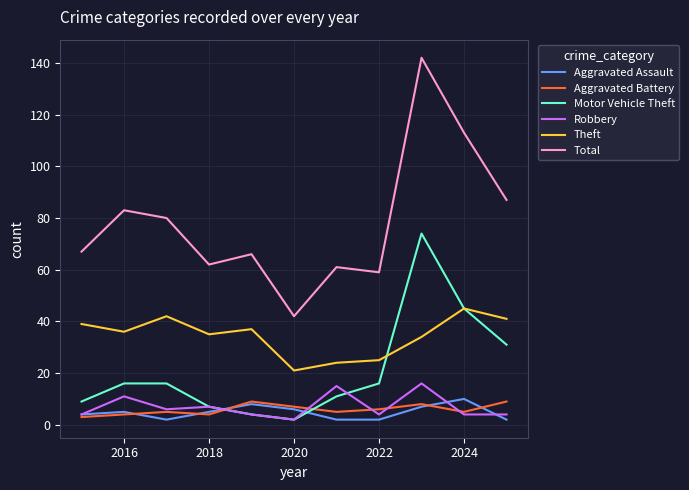

What is the maximum value shown in the chart?

142